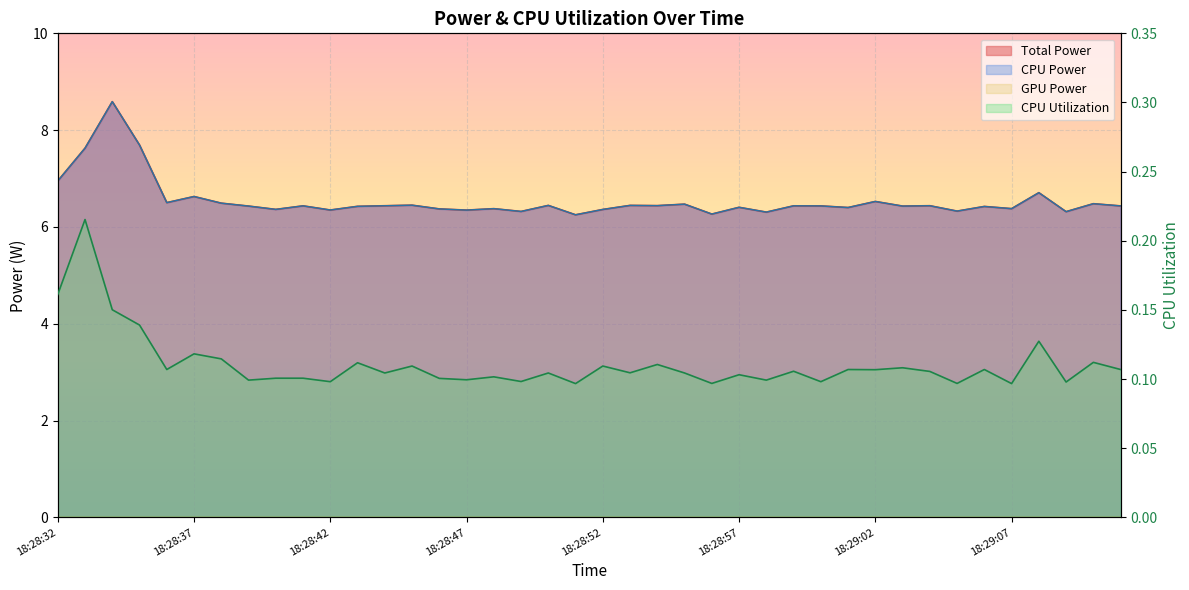

The value of CPU Utilization at 18:28:45 is 0.1. True or false?

True